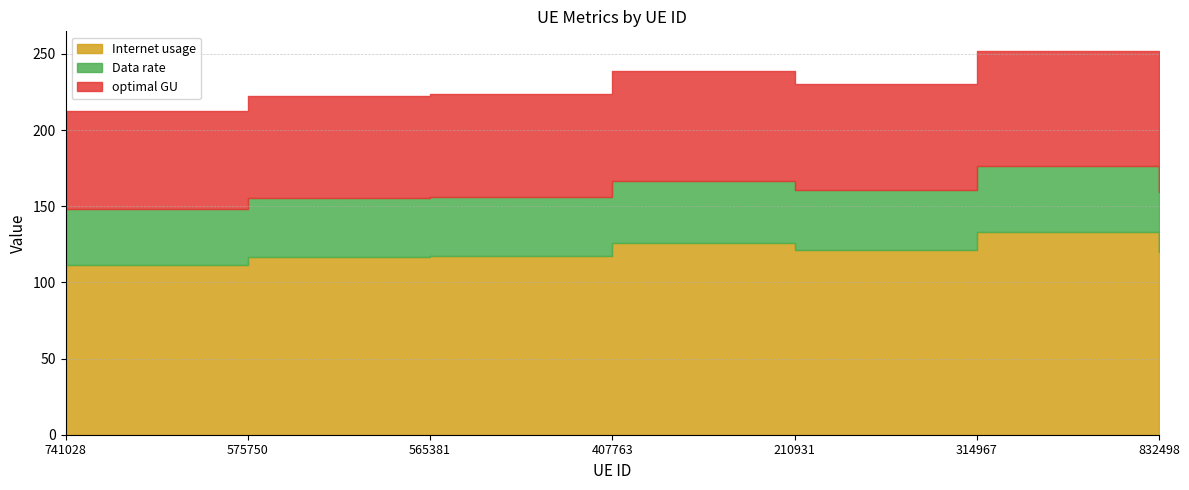

Reading right to left, what are all the values shown in this chart?

Internet usage: 832498=120.2	314967=132.7	210931=121.2	407763=125.5	565381=117.6	575750=116.9	741028=111.7
Data rate: 832498=39.3	314967=43.5	210931=39.7	407763=41.1	565381=38.5	575750=38.3	741028=36.6
optimal GU: 832498=68.8	314967=76.0	210931=69.4	407763=71.8	565381=67.3	575750=66.9	741028=63.9